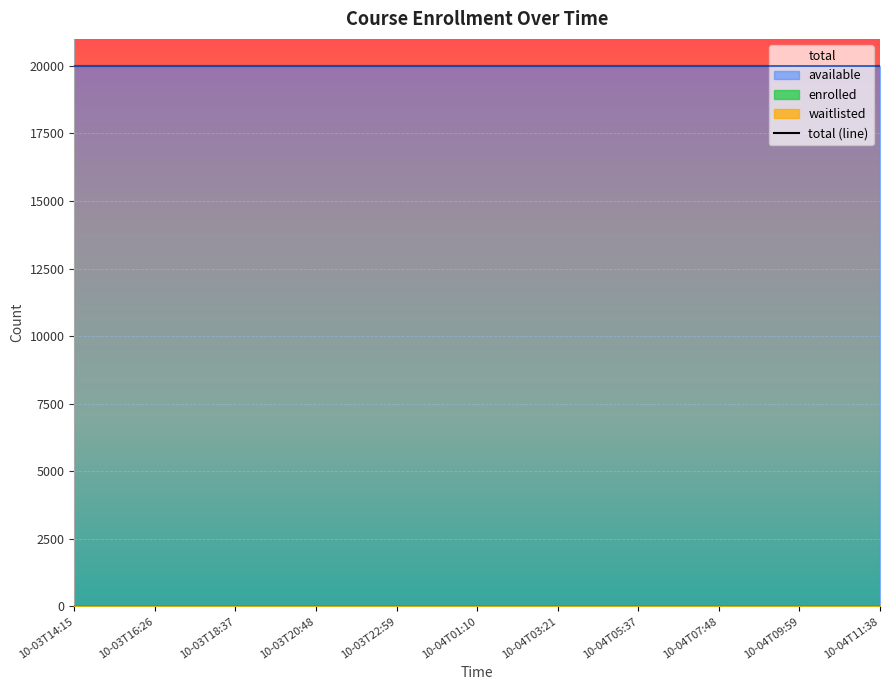

What position from the left is 2024-10-03T22:59?

5